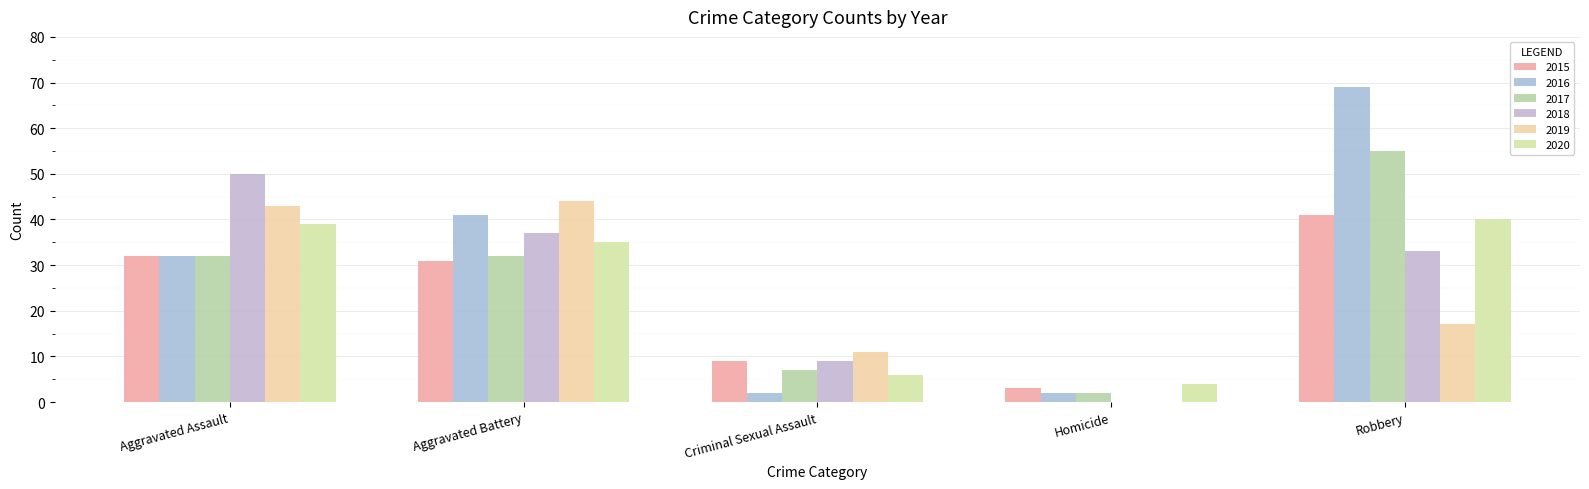

How many positive values does the 2018 series have?

4